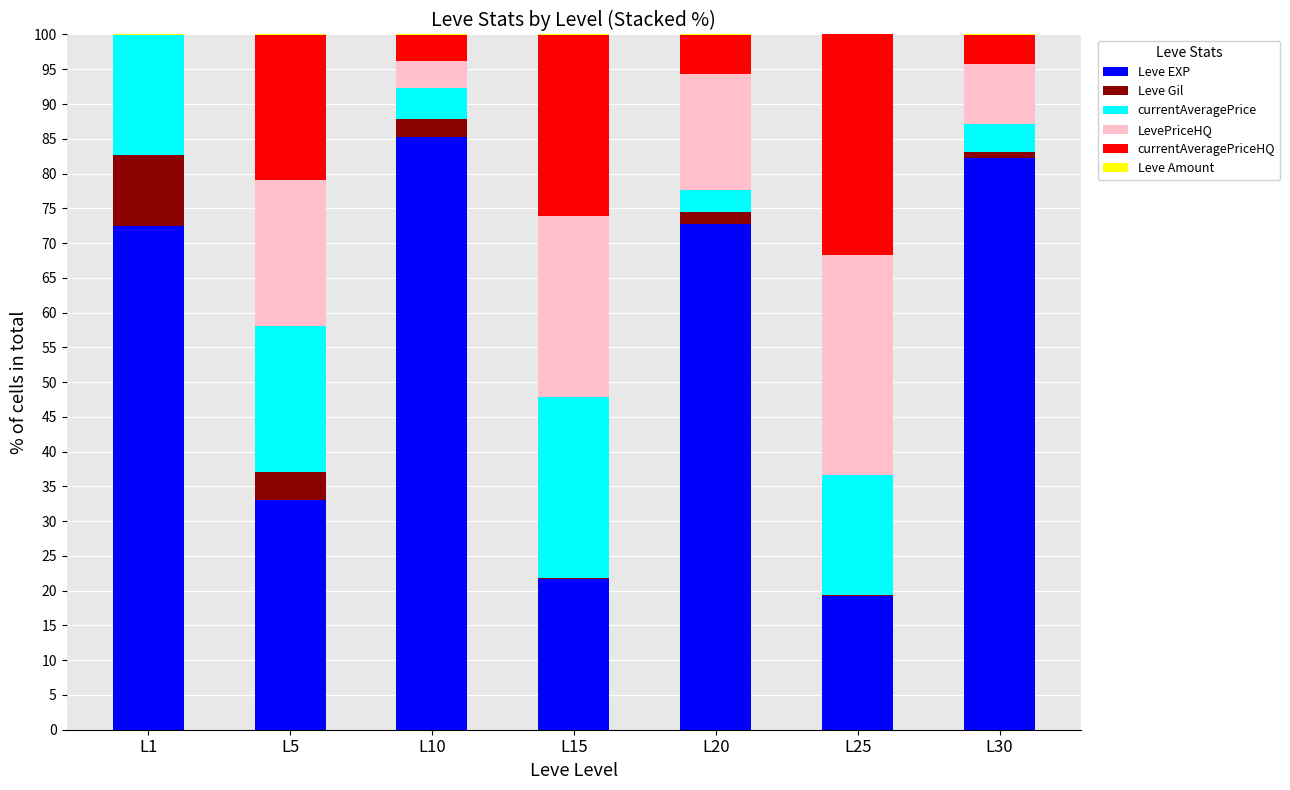

Are the bars horizontal?

No